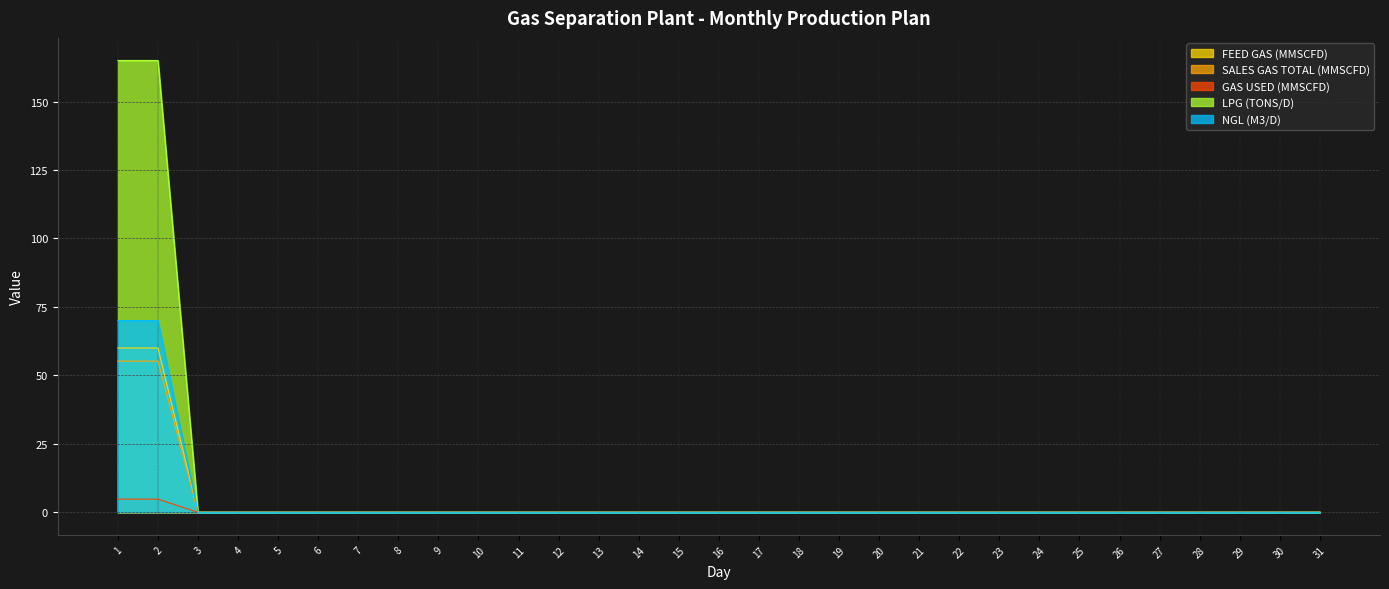

Reading right to left, list all the values displayed in this chart.

FEED GAS (MMSCFD): 31=0.0	30=0.0	29=0.0	28=0.0	27=0.0	26=0.0	25=0.0	24=0.0	23=0.0	22=0.0	21=0.0	20=0.0	19=0.0	18=0.0	17=0.0	16=0.0	15=0.0	14=0.0	13=0.0	12=0.0	11=0.0	10=0.0	9=0.0	8=0.0	7=0.0	6=0.0	5=0.0	4=0.0	3=0.0	2=60.0	1=60.0
SALES GAS TOTAL (MMSCFD): 31=0.0	30=0.0	29=0.0	28=0.0	27=0.0	26=0.0	25=0.0	24=0.0	23=0.0	22=0.0	21=0.0	20=0.0	19=0.0	18=0.0	17=0.0	16=0.0	15=0.0	14=0.0	13=0.0	12=0.0	11=0.0	10=0.0	9=0.0	8=0.0	7=0.0	6=0.0	5=0.0	4=0.0	3=0.0	2=55.2	1=55.2
GAS USED (MMSCFD): 31=0.0	30=0.0	29=0.0	28=0.0	27=0.0	26=0.0	25=0.0	24=0.0	23=0.0	22=0.0	21=0.0	20=0.0	19=0.0	18=0.0	17=0.0	16=0.0	15=0.0	14=0.0	13=0.0	12=0.0	11=0.0	10=0.0	9=0.0	8=0.0	7=0.0	6=0.0	5=0.0	4=0.0	3=0.0	2=4.8	1=4.8
LPG (TONS/D): 31=0.0	30=0.0	29=0.0	28=0.0	27=0.0	26=0.0	25=0.0	24=0.0	23=0.0	22=0.0	21=0.0	20=0.0	19=0.0	18=0.0	17=0.0	16=0.0	15=0.0	14=0.0	13=0.0	12=0.0	11=0.0	10=0.0	9=0.0	8=0.0	7=0.0	6=0.0	5=0.0	4=0.0	3=0.0	2=165.0	1=165.0
NGL (M3/D): 31=0.0	30=0.0	29=0.0	28=0.0	27=0.0	26=0.0	25=0.0	24=0.0	23=0.0	22=0.0	21=0.0	20=0.0	19=0.0	18=0.0	17=0.0	16=0.0	15=0.0	14=0.0	13=0.0	12=0.0	11=0.0	10=0.0	9=0.0	8=0.0	7=0.0	6=0.0	5=0.0	4=0.0	3=0.0	2=70.0	1=70.0